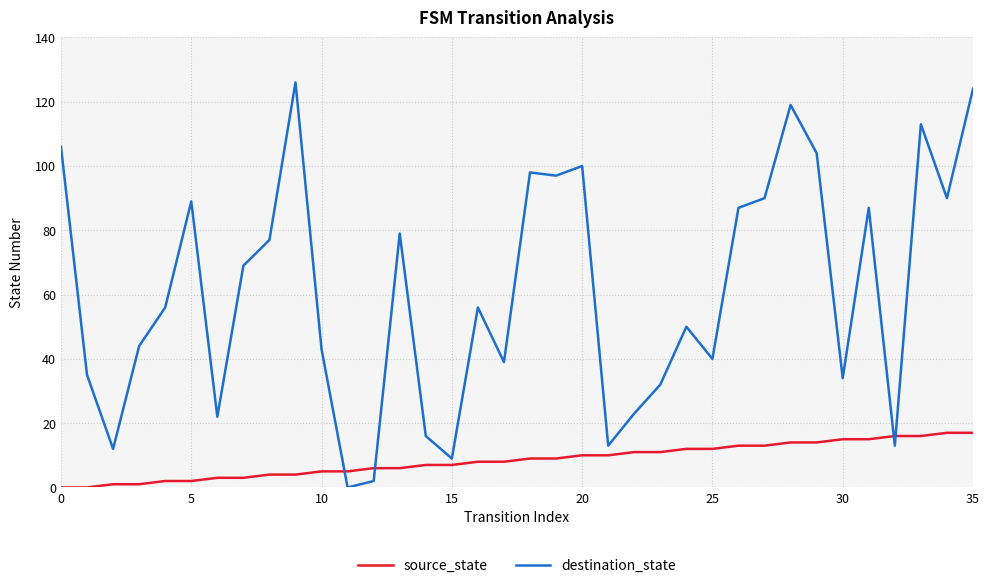

Reading left to right, what are all the values shown in this chart?

source_state: 0	0	1	1	2	2	3	3	4	4	5	5	6	6	7	7	8	8	9	9	10	10	11	11	12	12	13	13	14	14	15	15	16	16	17	17
destination_state: 106	35	12	44	56	89	22	69	77	126	43	0	2	79	16	9	56	39	98	97	100	13	23	32	50	40	87	90	119	104	34	87	13	113	90	124